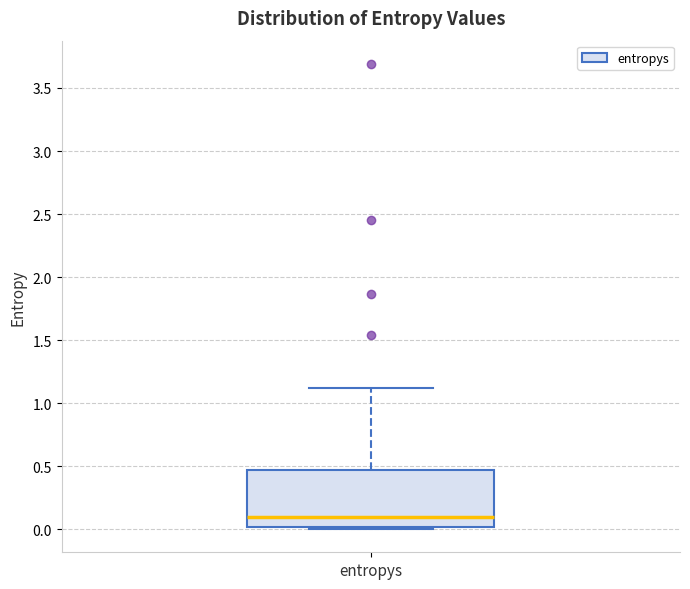

Where is the lower edge of the box for entropys on the y-axis? The values are not printed on the chart, so give them approximately, as read against the axis.

0.00